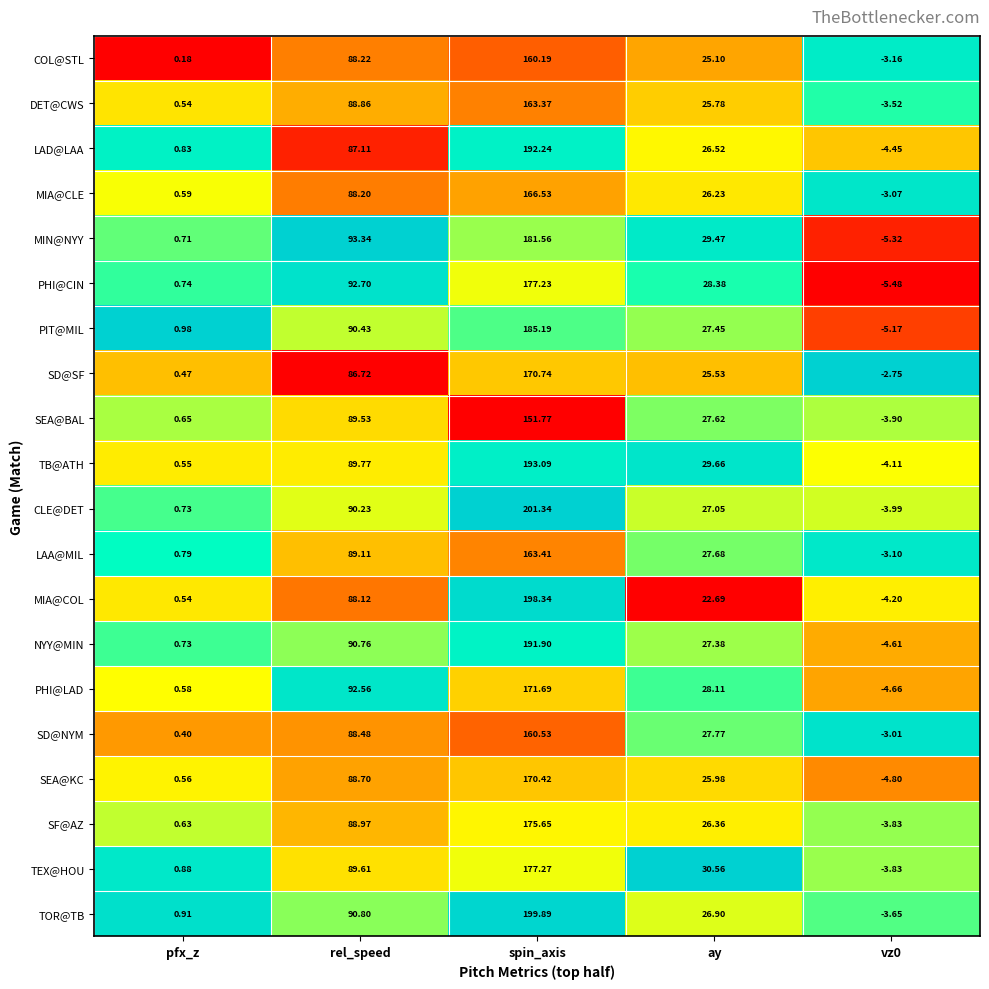

At how many categories does at least one series exceed 0?

4